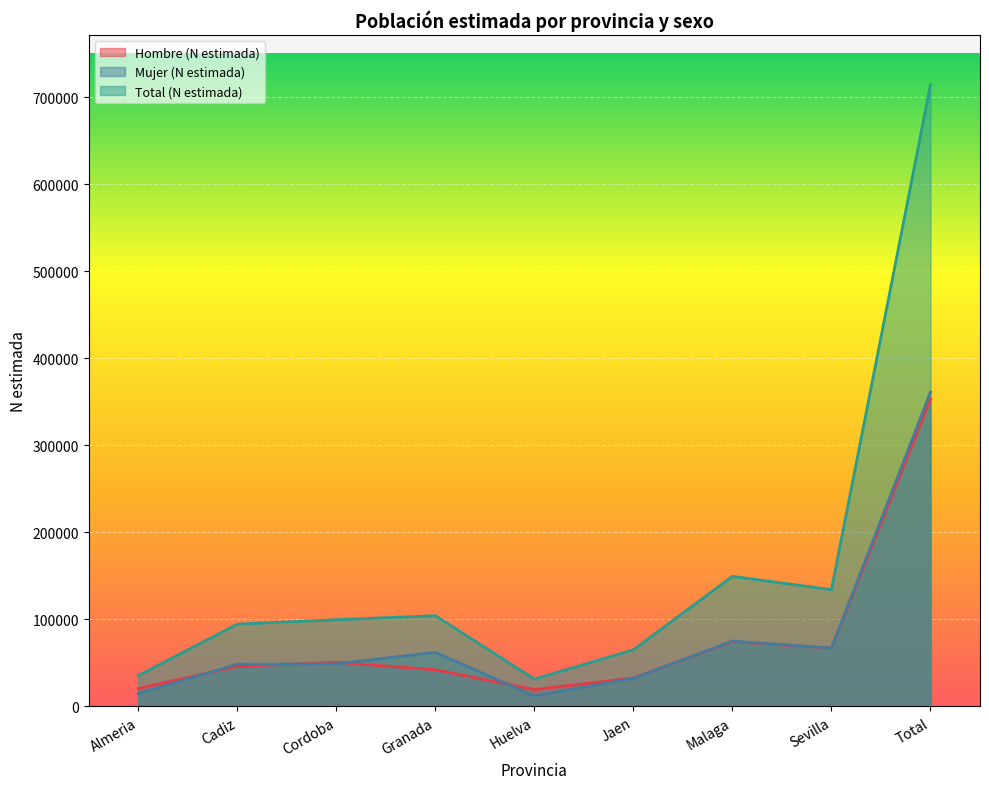

How many interior local valleys does the Mujer (N estimada) series have?

2